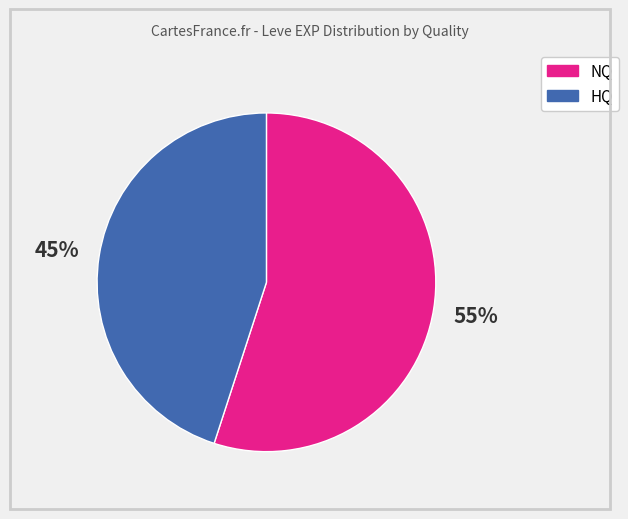

To the nearest percent, what is the difference between the largest and smallest slice percentages?

10%